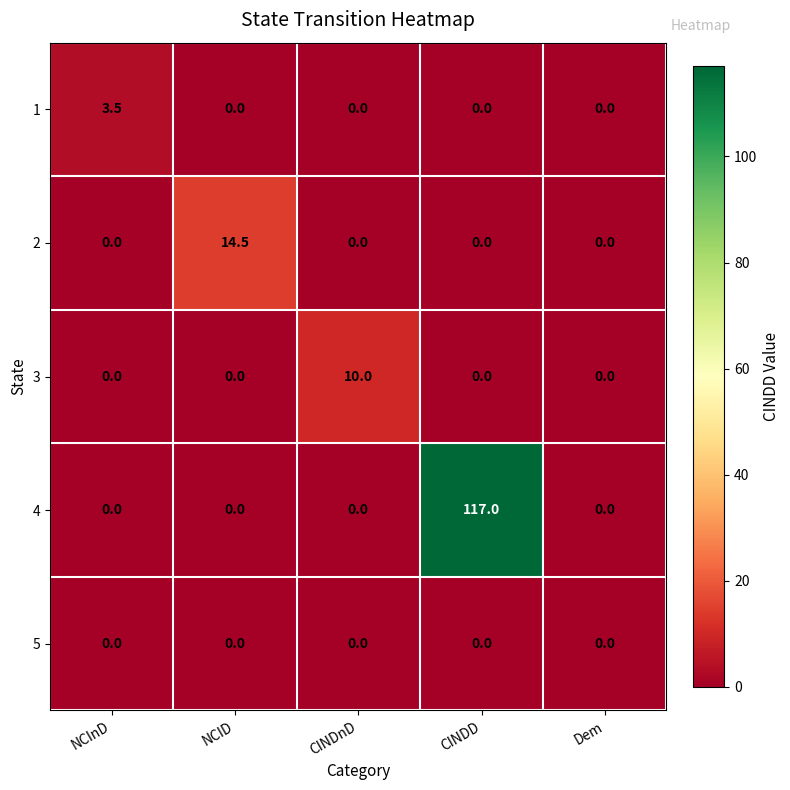

At which category is the sum across all series the highest?

CINDD